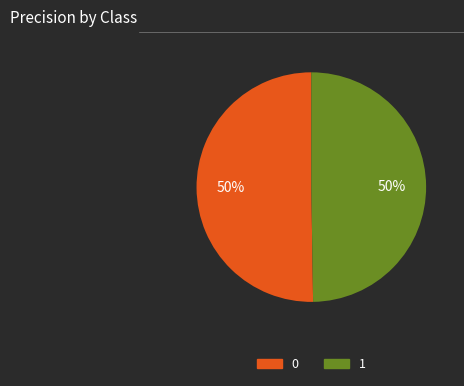

Do 1 and 0 together represent more than half of the pie?

Yes